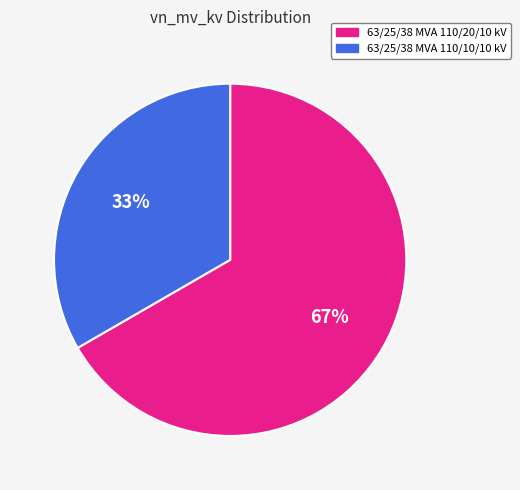

Is there a majority slice in this chart?

Yes